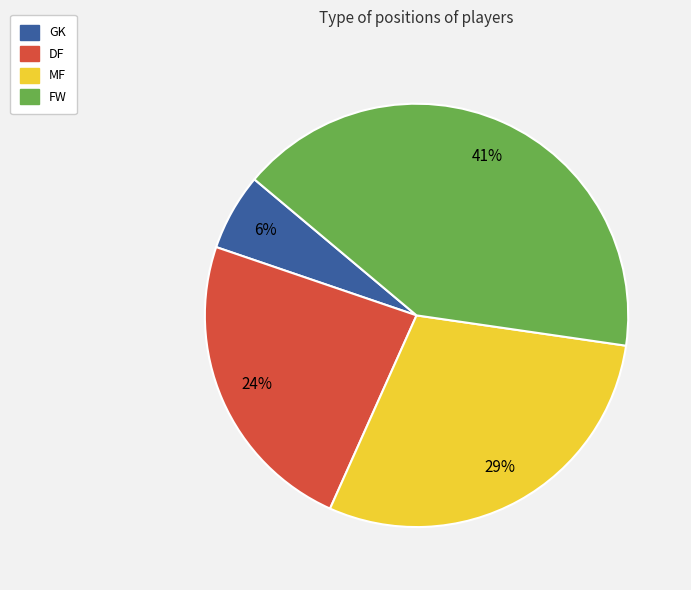

Combined, do MF and FW account for over 50%?

Yes